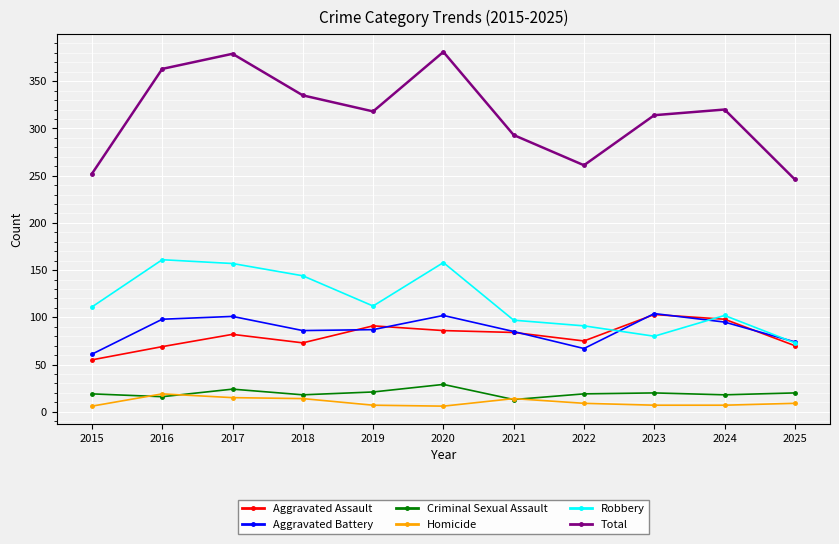

Is the value of Robbery at 2018 greater than the value of Homicide at 2017?

Yes